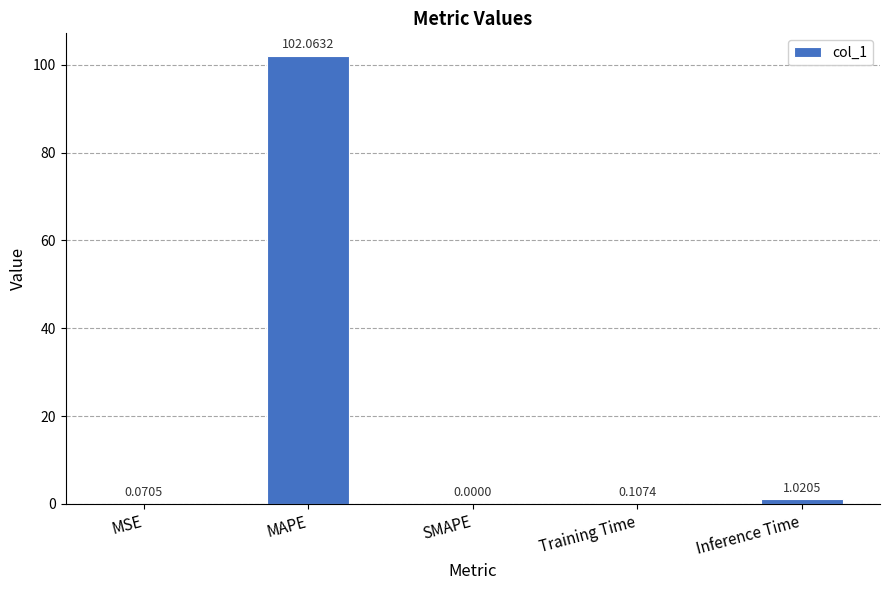

What is the change in value from SMAPE to Training Time?

+0.1